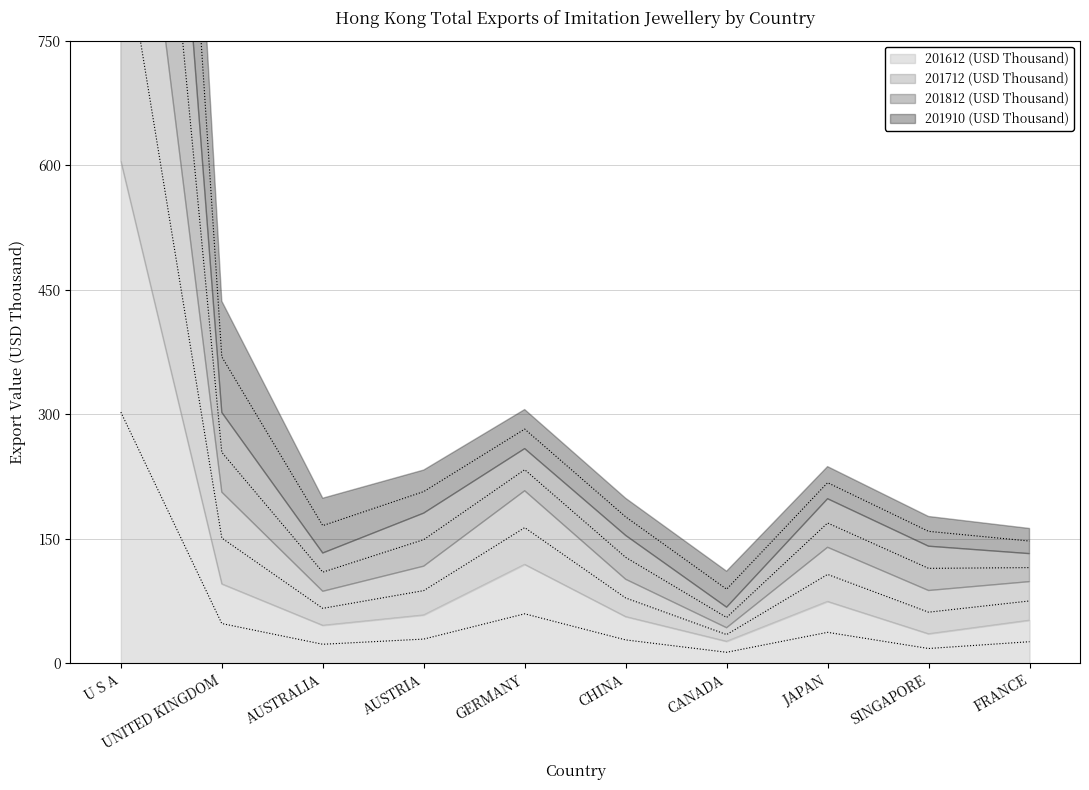

How many lines are shown in the chart?

4